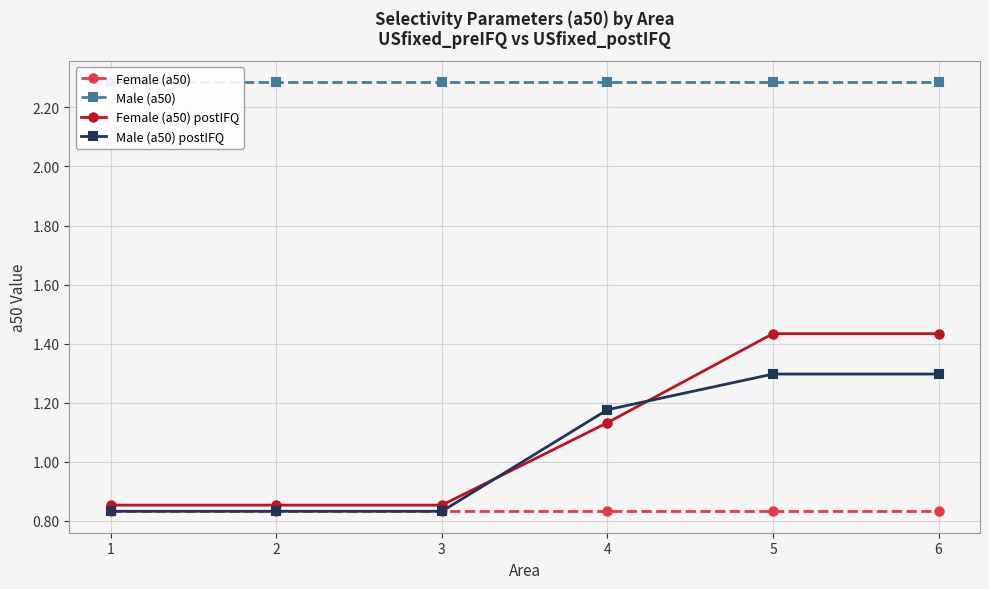

Is the value of Female (a50) postIFQ at 3 greater than the value of Female (a50) at 6?

Yes